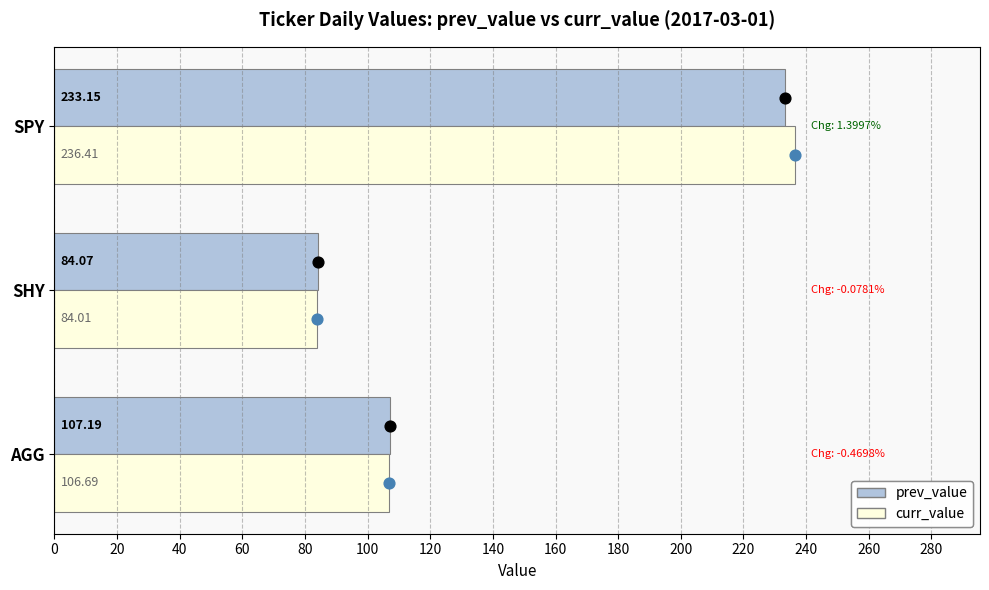

Where is prev_value nearest to the value 158?

AGG